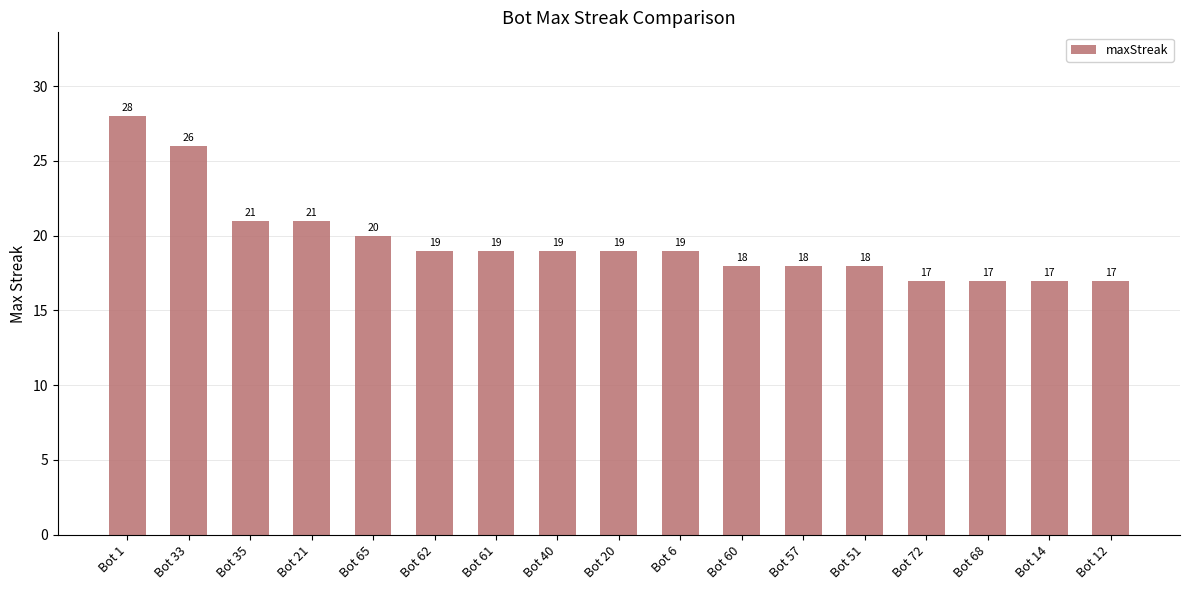

What value does the data have at Bot 14, to the nearest 5?

15